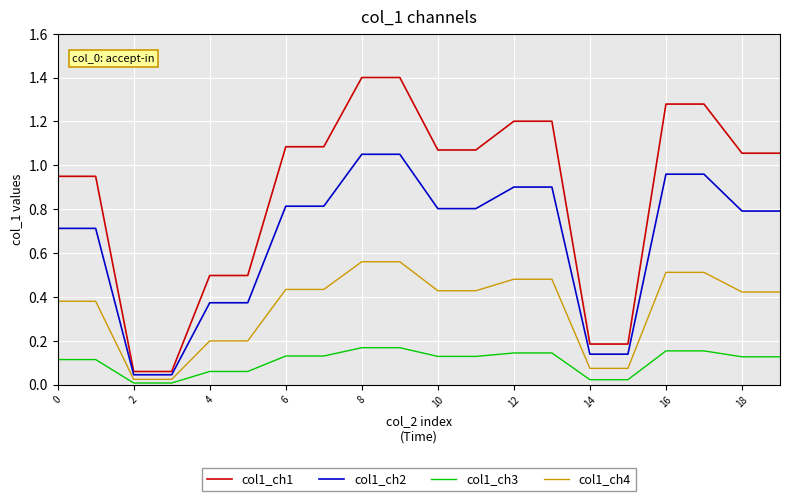

Which series has the largest range (max minus min)?

col1_ch1